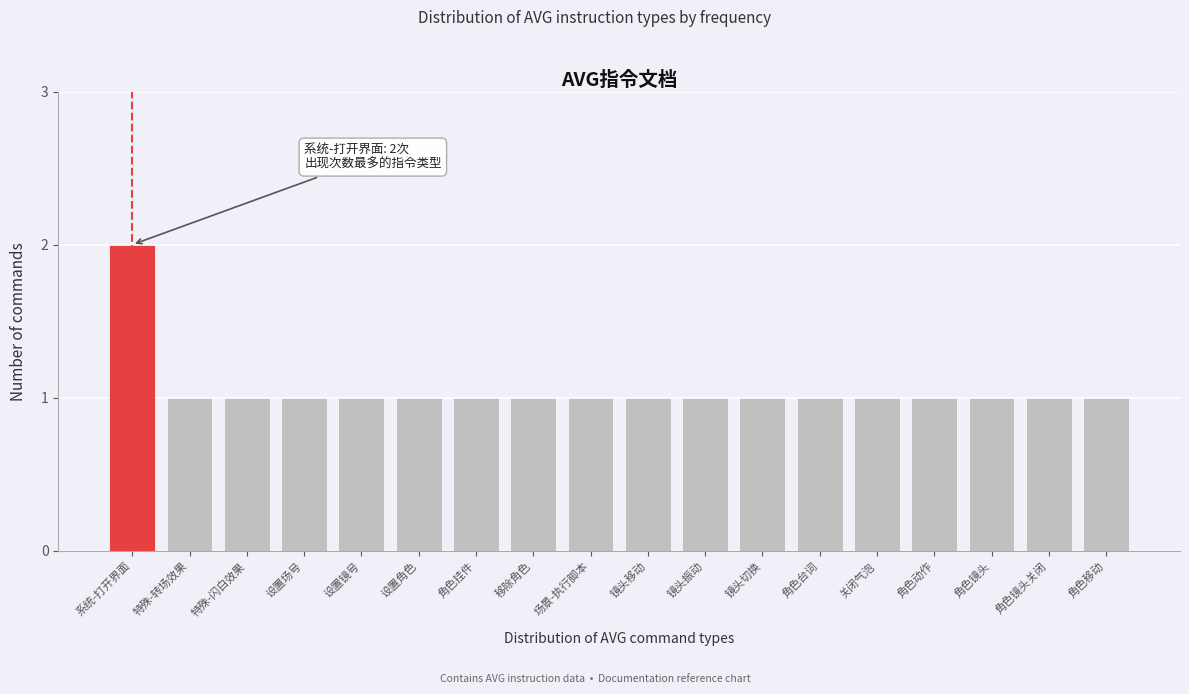

Reading right to left, extract all data points from this chart.

角色移动=1	角色镜头关闭=1	角色镜头=1	角色动作=1	关闭气泡=1	角色台词=1	镜头切换=1	镜头振动=1	镜头移动=1	场景-执行脚本=1	移除角色=1	角色挂件=1	设置角色=1	设置镜号=1	设置场号=1	特殊-闪白效果=1	特殊-转场效果=1	系统-打开界面=2